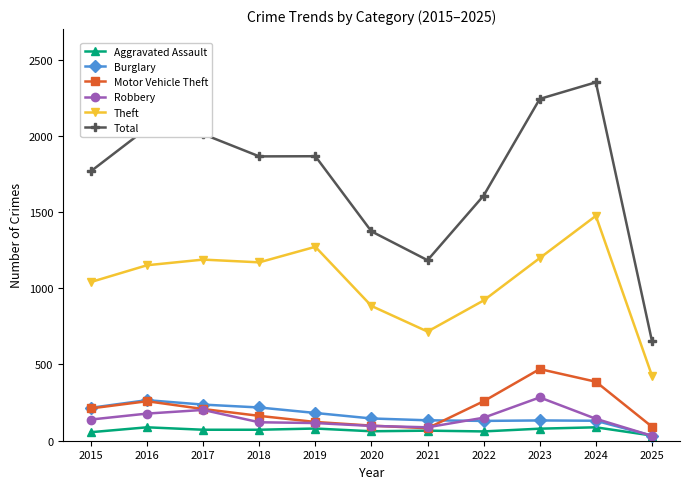

Which series has the widest spread of values?

Total